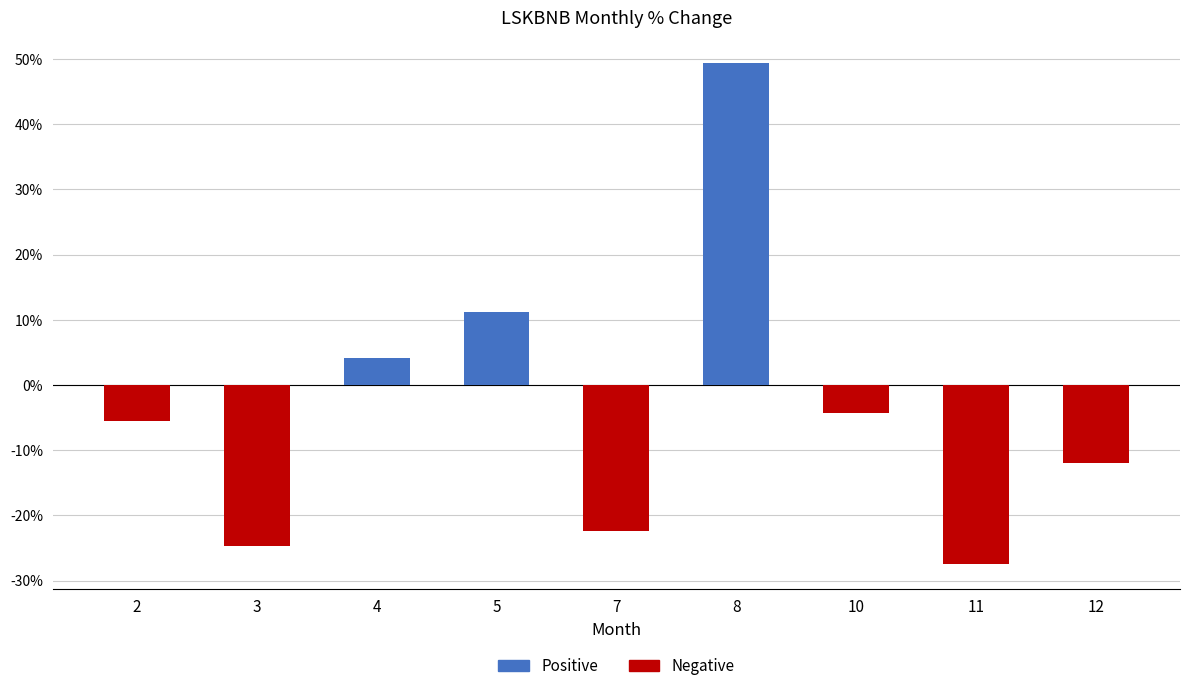

Reading left to right, transcribe all the data shown in this chart.

2=-5.5	3=-24.7	4=4.2	5=11.2	7=-22.4	8=49.4	10=-4.4	11=-27.4	12=-12.0